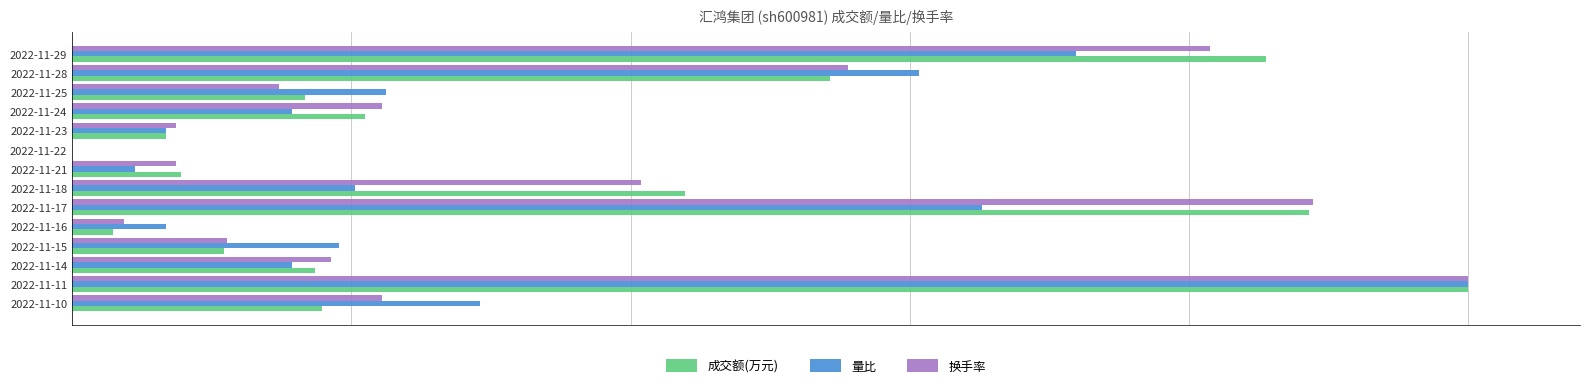

What are all the series names shown in the legend?

成交额(万元), 量比, 换手率